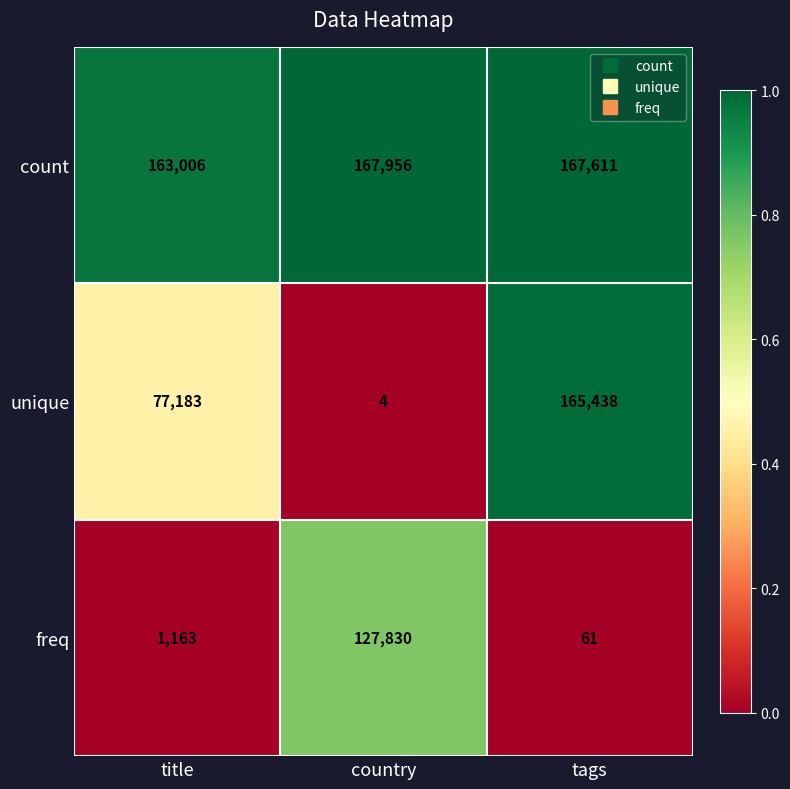

List the series in order of their peak value, highest first.

count, unique, freq